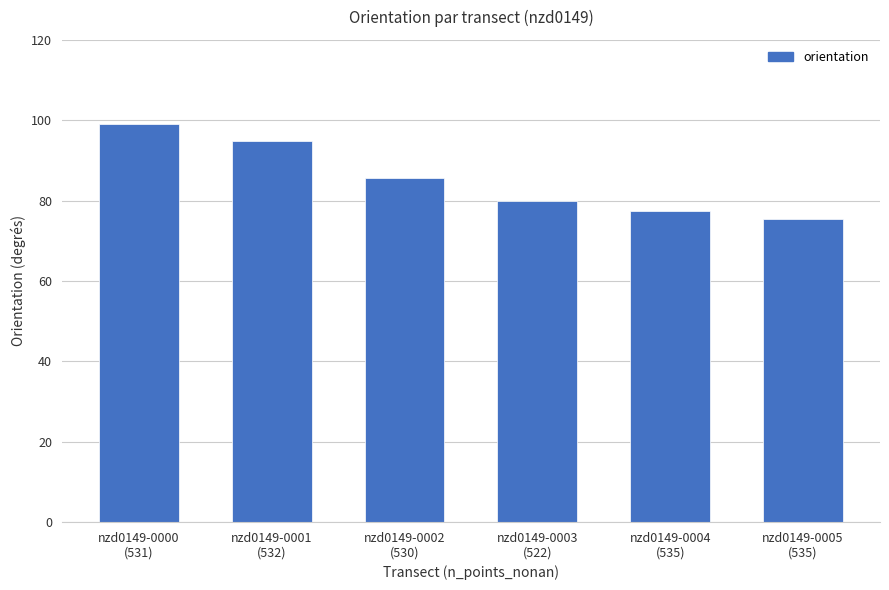

What is the greatest value displayed?

99.1